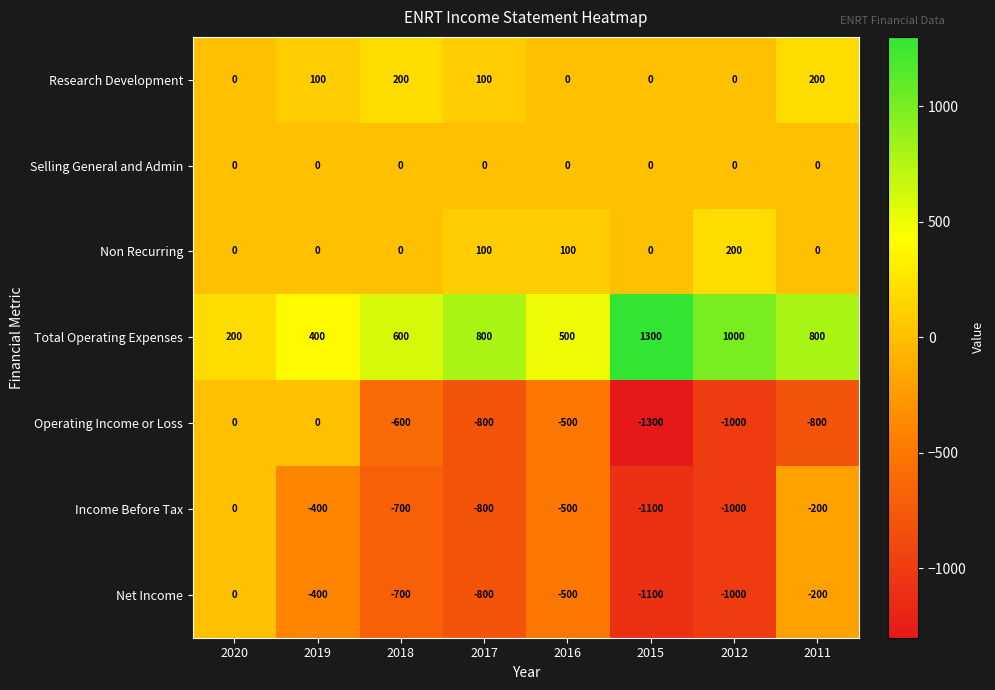

Count the number of categories in the chart.

8